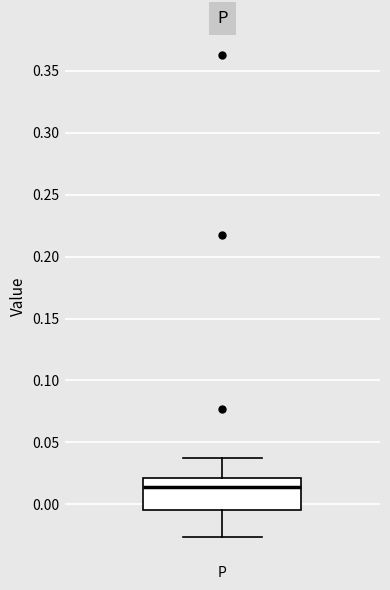

Where does the lower whisker of the box for P end on the y-axis? The values are not printed on the chart, so give them approximately, as read against the axis.

-0.025